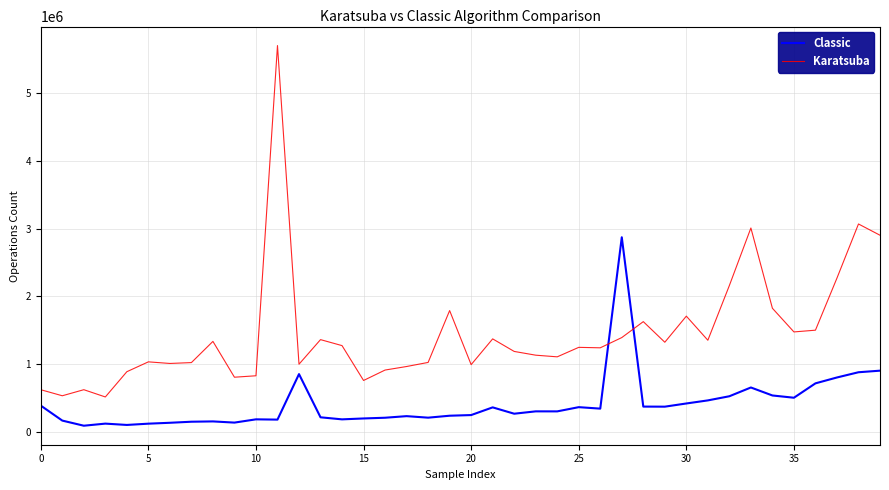

How many lines are shown in the chart?

2